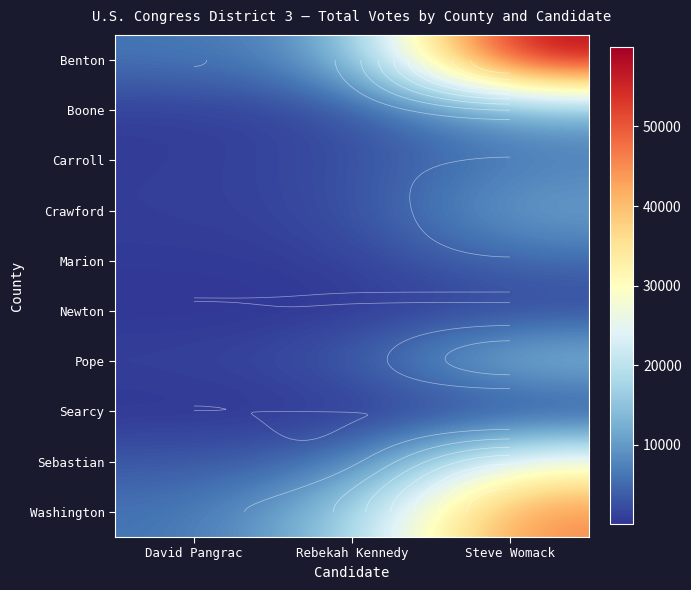

Where is Benton nearest to the value 33053?

Rebekah Kennedy